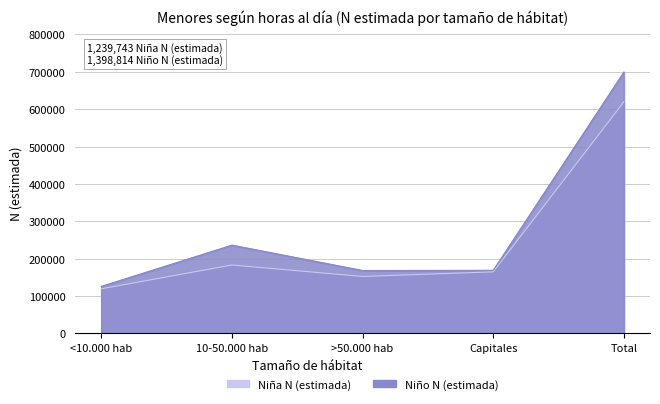

True or false: Niña N (estimada) and Niño N (estimada) cross at least once.

False